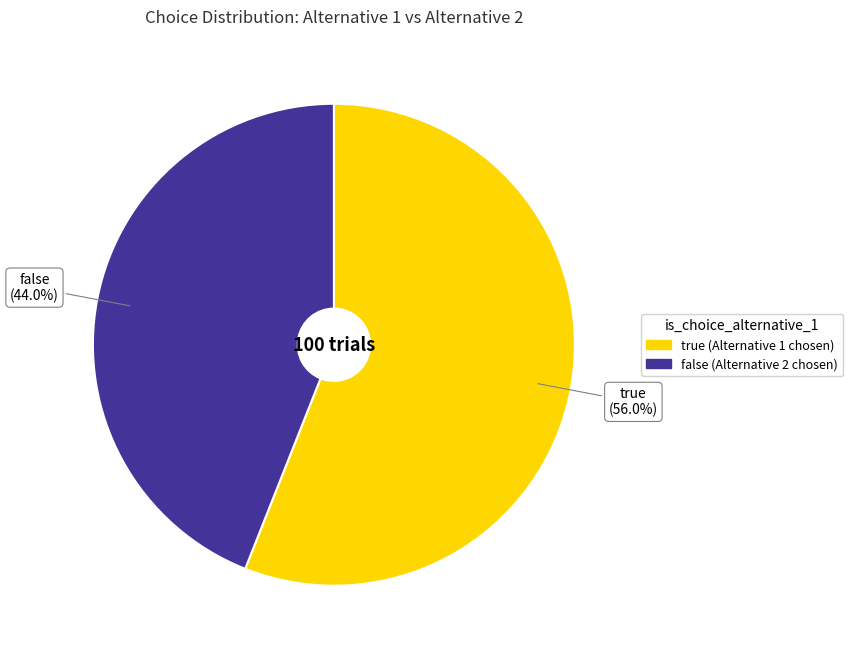

What percentage is NOT represented by true?

44.0%